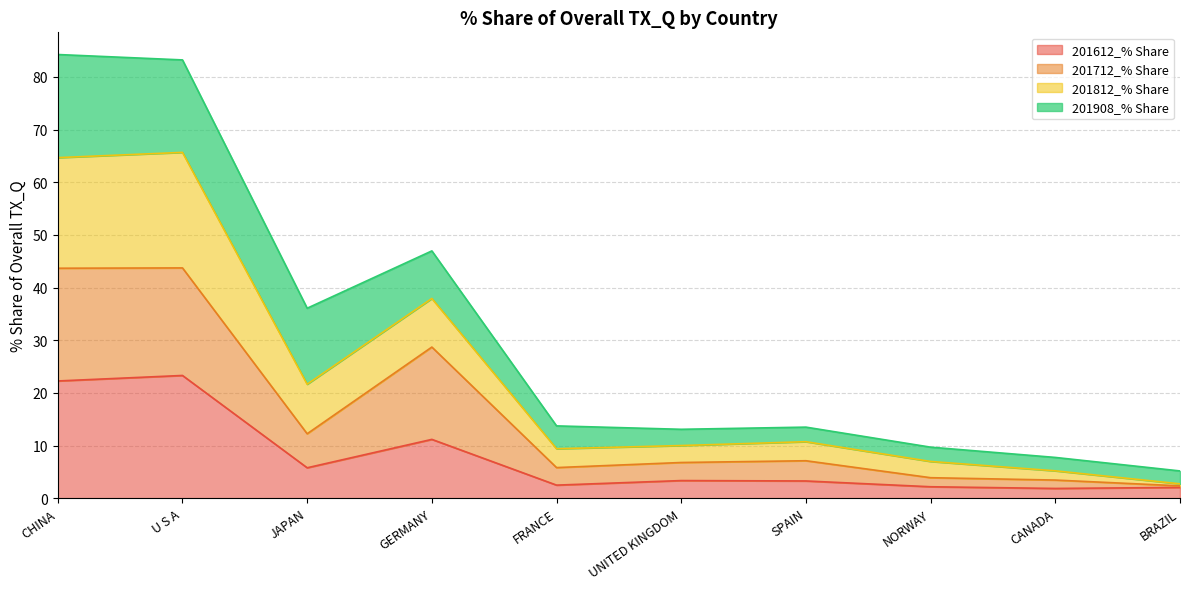

What is the highest value of the 201612_% Share series?

23.3